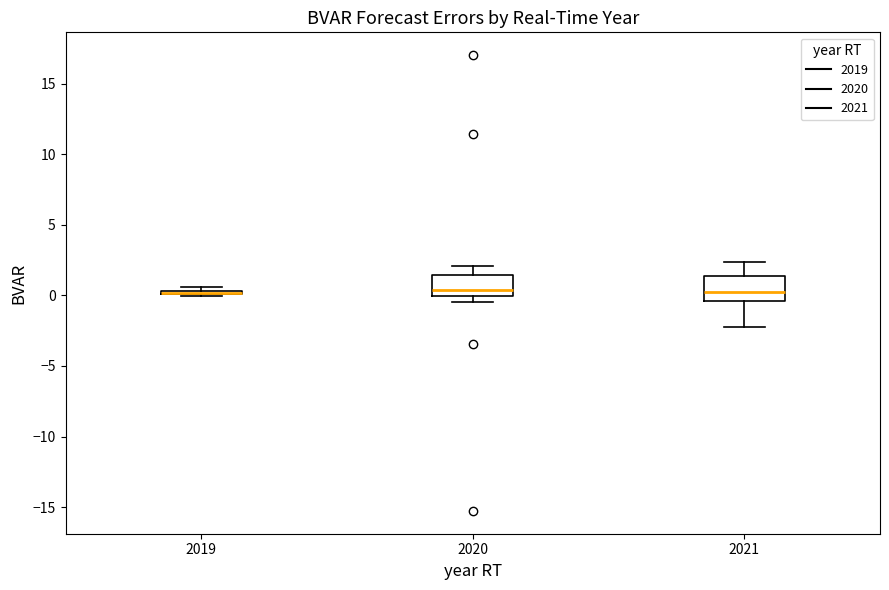

Where does the lower whisker of the box at x = 2021 end on the y-axis? The values are not printed on the chart, so give them approximately, as read against the axis.

-2.0